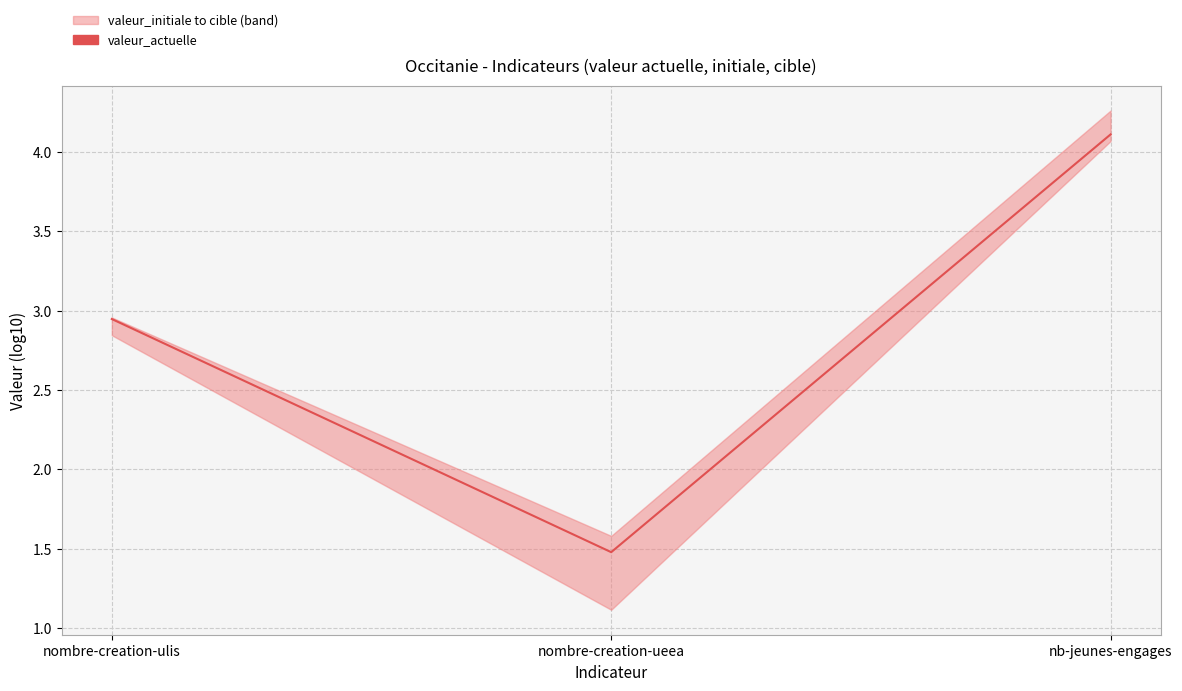

Reading left to right, list all the values displayed in this chart.

nombre-creation-ulis=2.9	nombre-creation-ueea=1.5	nb-jeunes-engages=4.1